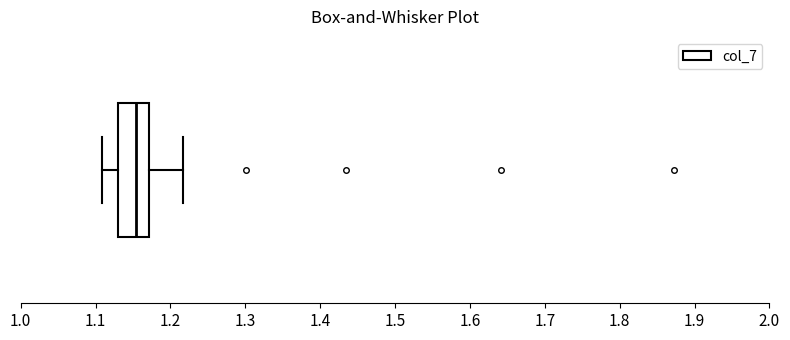

Transcribe this box plot: give where the median line is, the range the box spans, and where the two whiskers end, as read against the x-axis. The values are not printed on the chart, so give them approximately, as read against the axis.

median 1.15, box 1.13 to 1.17, whiskers 1.11 to 1.22